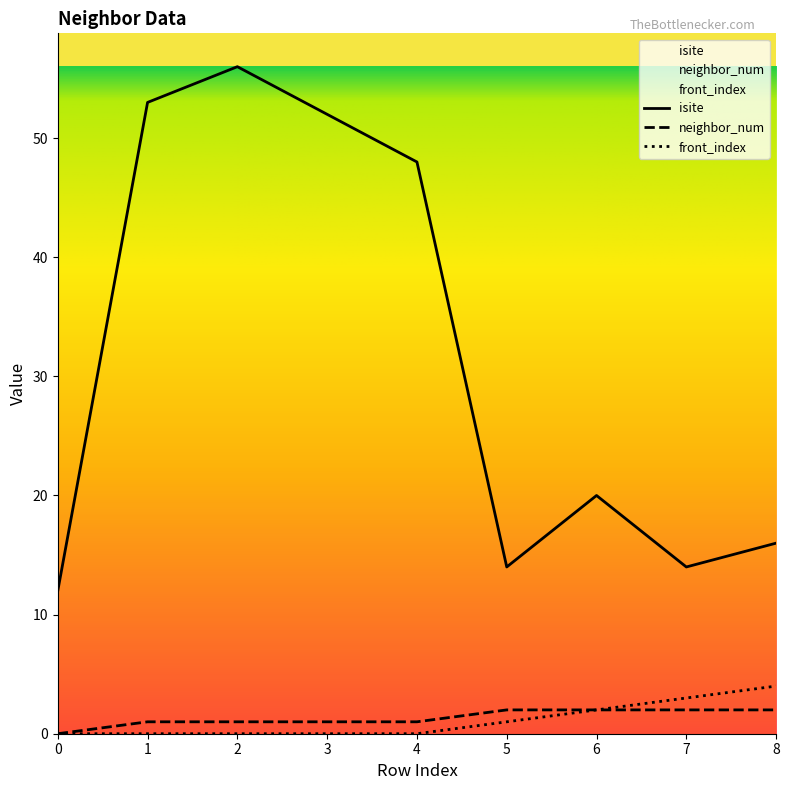

Rank the series at 6 from lowest to highest value.

neighbor_num, front_index, isite